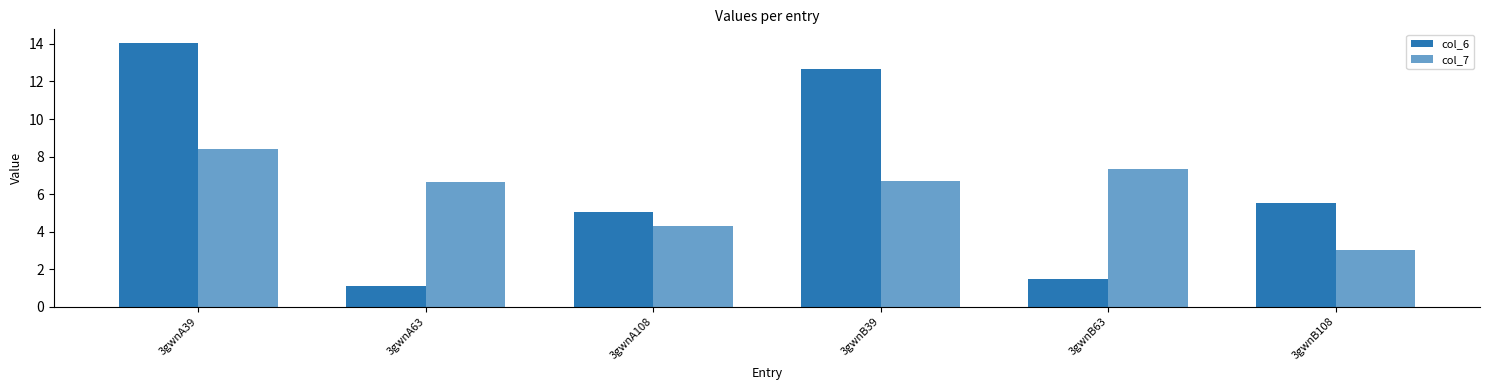

How many categories are shown in the chart?

6